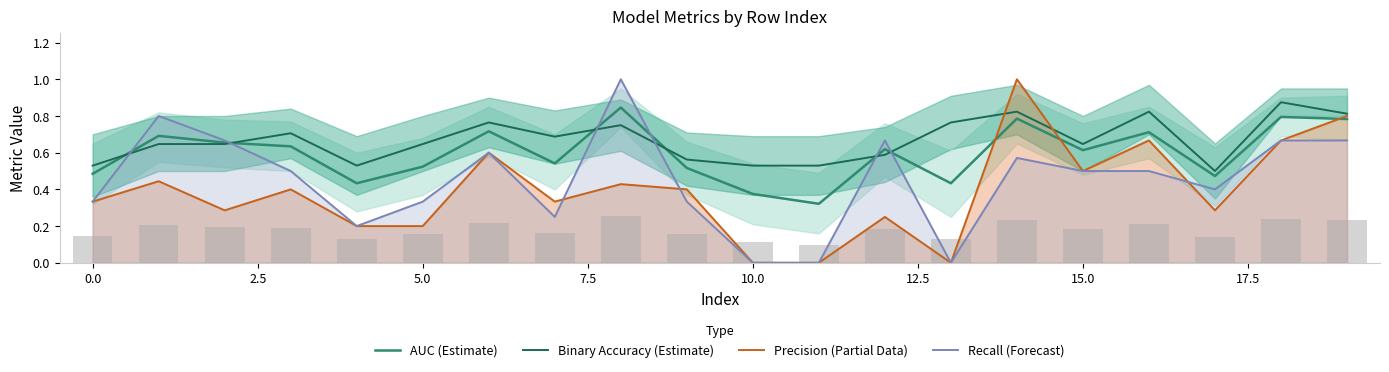

True or false: AUC (Estimate) has a value of 0.7 at 16.

True